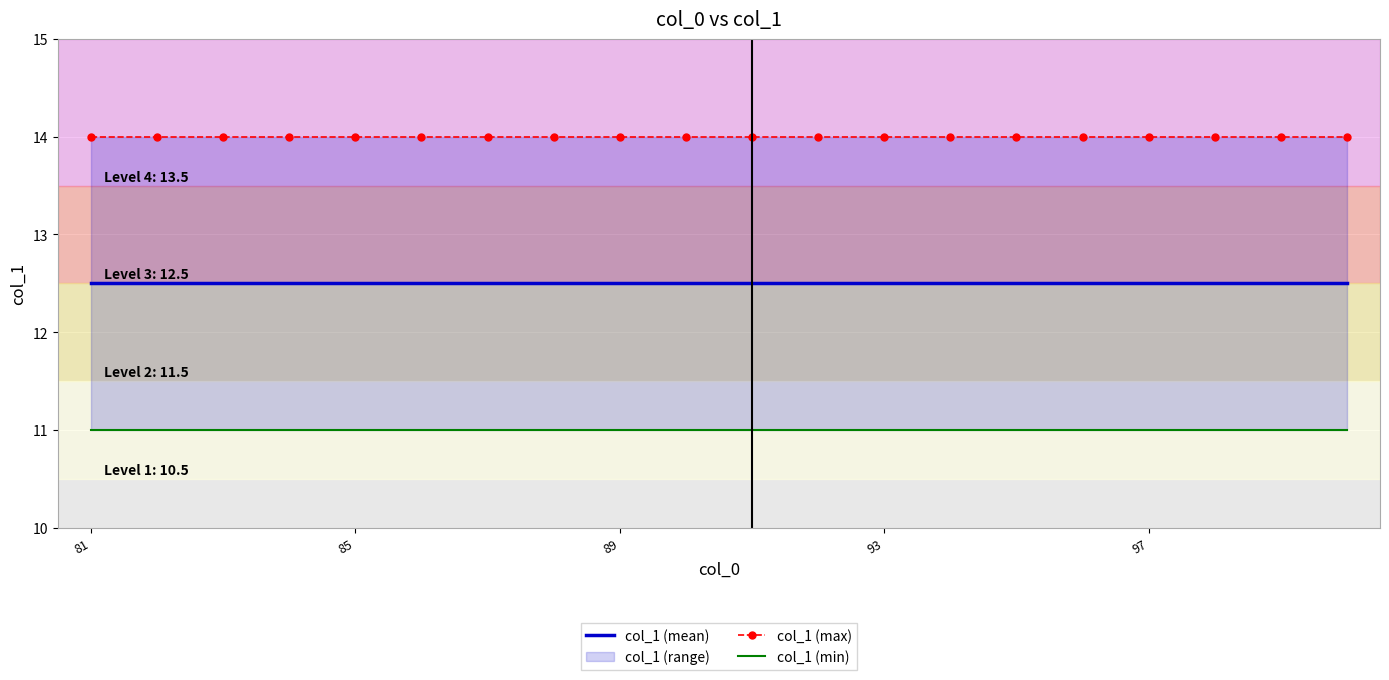

At 81, list the series in order from smallest to largest.

col_1 (min), col_1 (mean), col_1 (max)